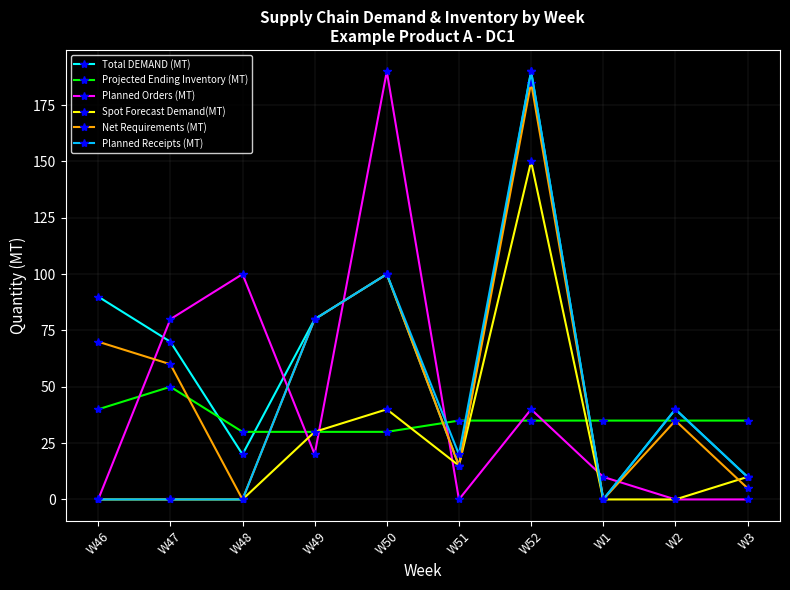

What is the total value across all series at W2?

150